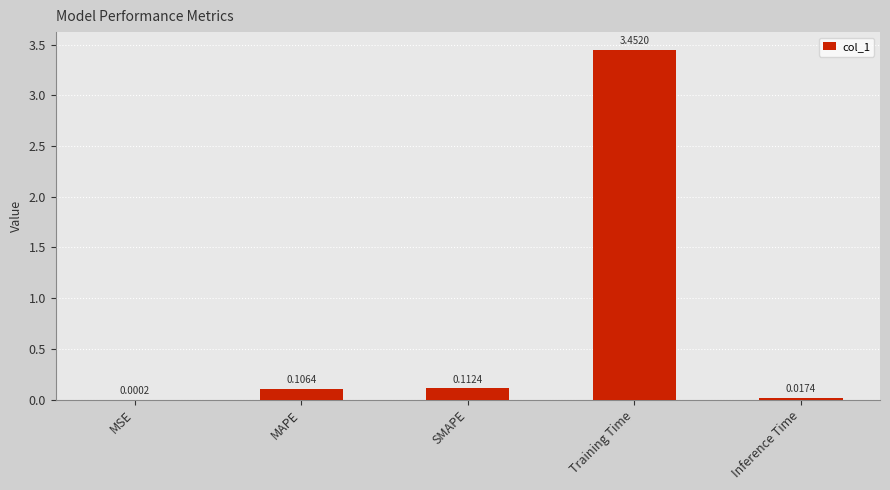

What is the sum of all values?

3.7